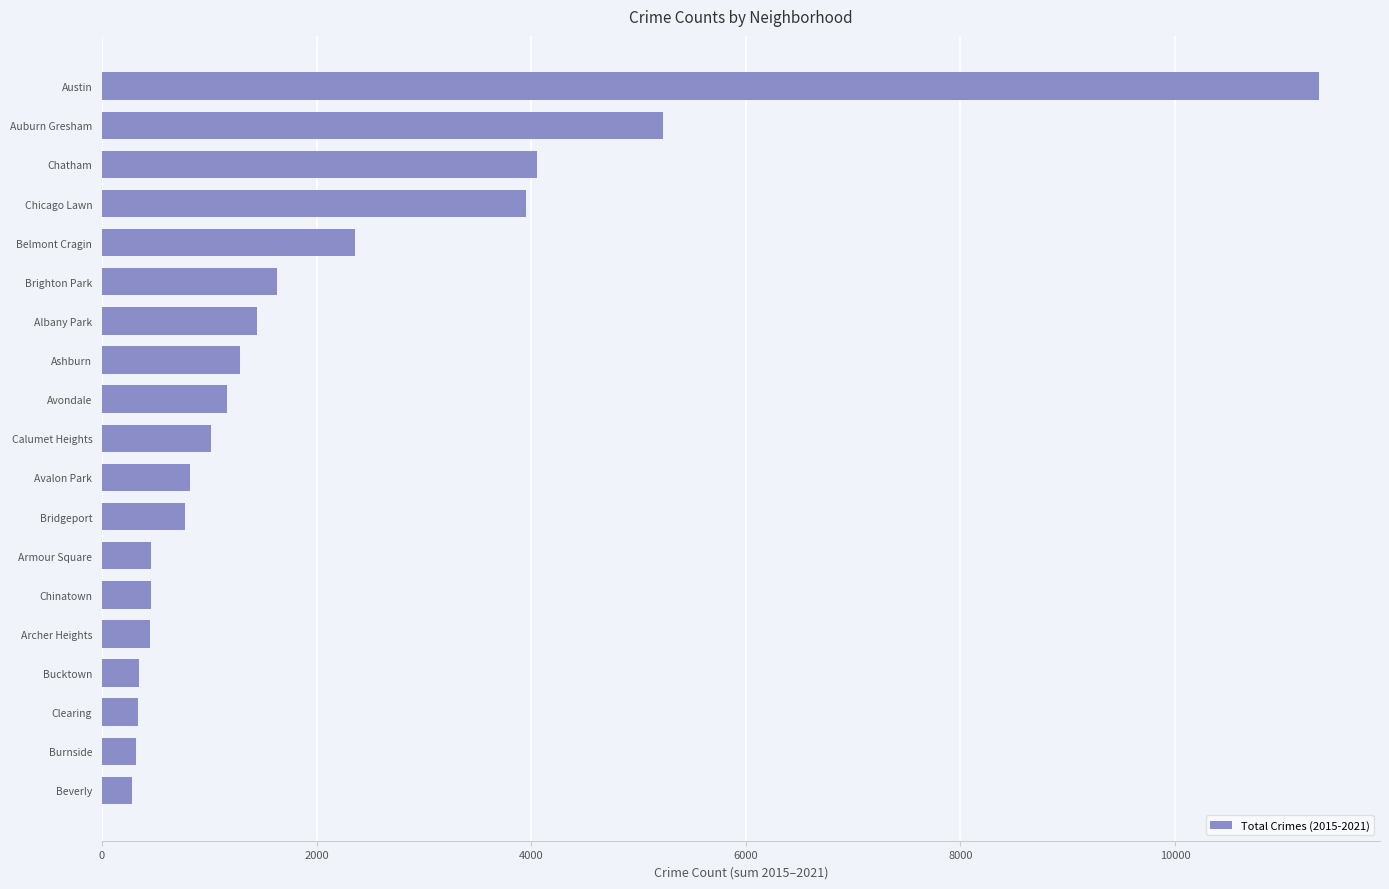

What is the average value?

1986